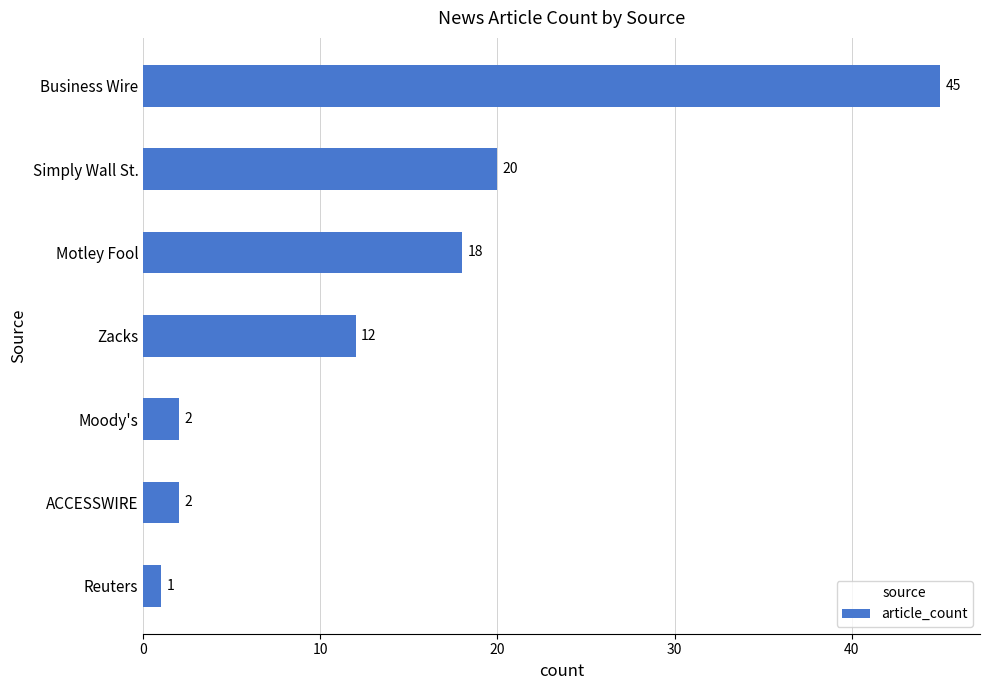

How many series are shown in this chart?

1